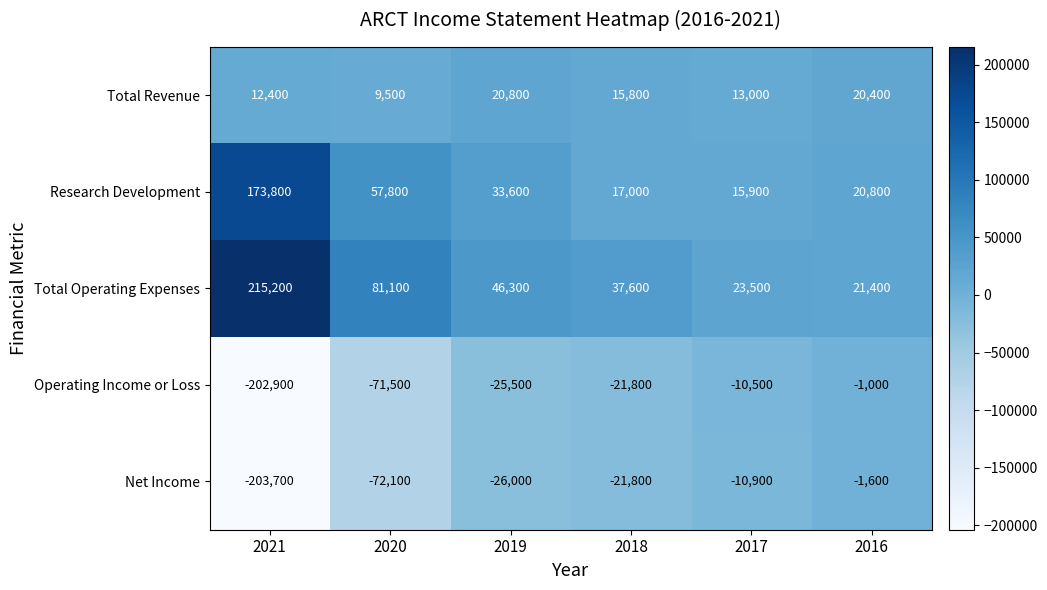

Reading left to right, what are all the values shown in this chart?

Total Revenue: 12400	9500	20800	15800	13000	20400
Research Development: 173800	57800	33600	17000	15900	20800
Total Operating Expenses: 215200	81100	46300	37600	23500	21400
Operating Income or Loss: -202900	-71500	-25500	-21800	-10500	-1000
Net Income: -203700	-72100	-26000	-21800	-10900	-1600